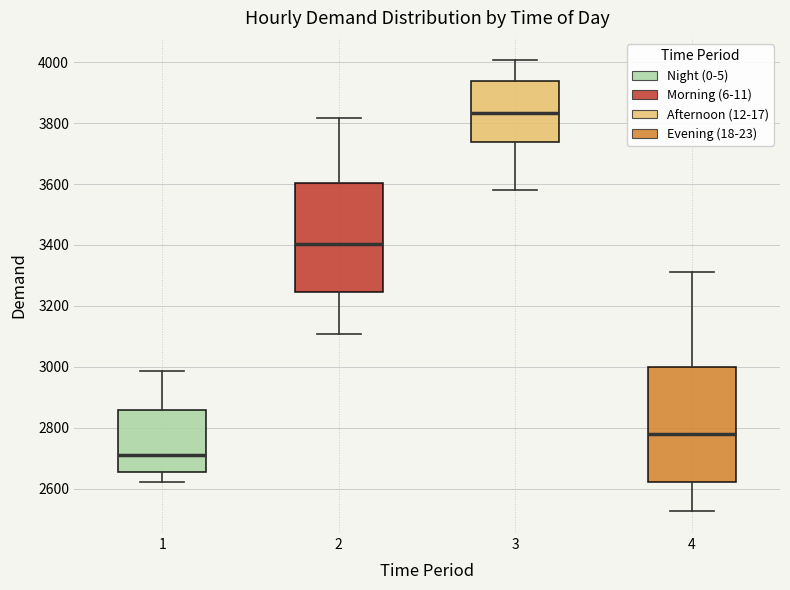

Reading left to right, read every box against the y-axis: the position of its median line, the range the box covers, and the ends of its whiskers. The values are not printed on the chart, so give them approximately, as read against the axis.

1: median 2720, box 2660 to 2860, whiskers 2620 to 2980
2: median 3400, box 3240 to 3600, whiskers 3100 to 3820
3: median 3840, box 3740 to 3940, whiskers 3580 to 4000
4: median 2780, box 2620 to 3000, whiskers 2520 to 3320